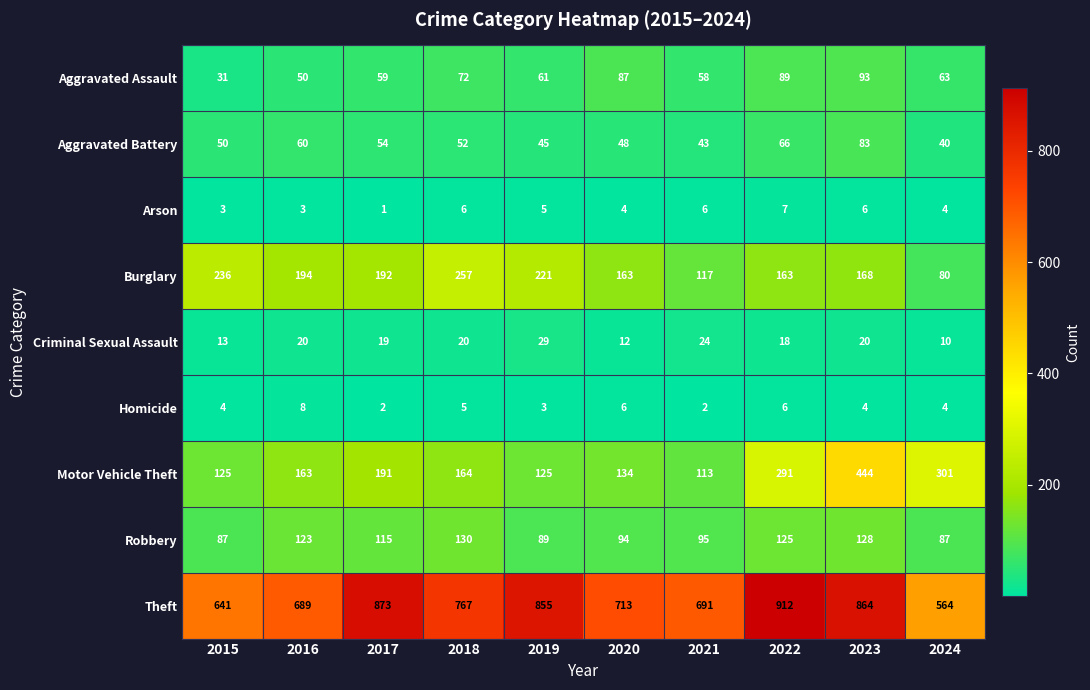

Count the number of data series in this chart.

9